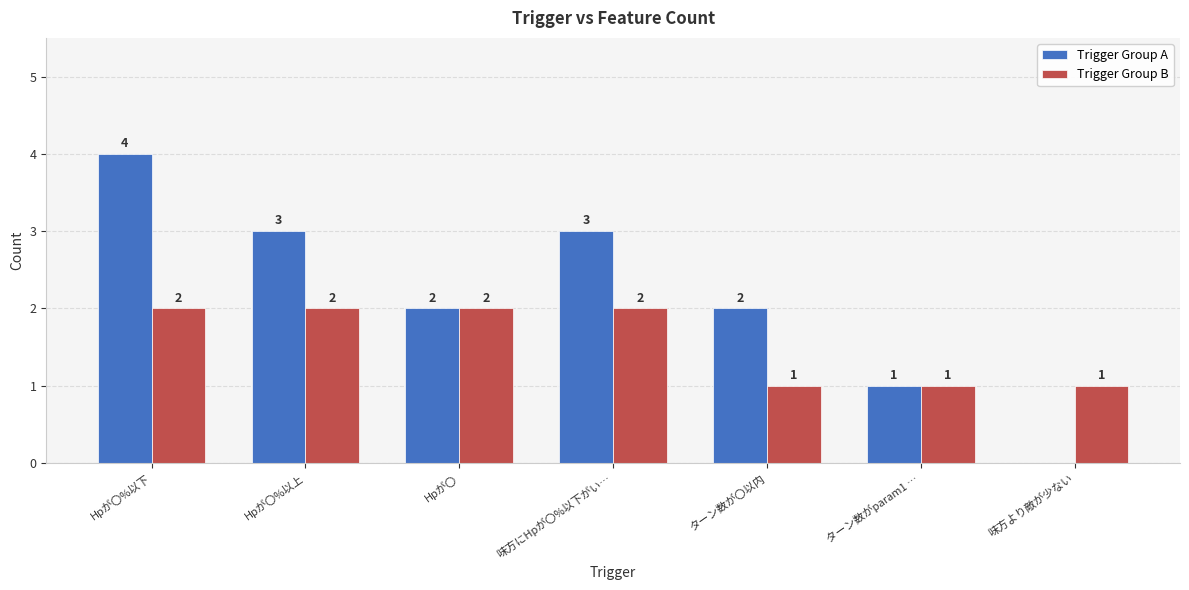

Count the number of data series in this chart.

2